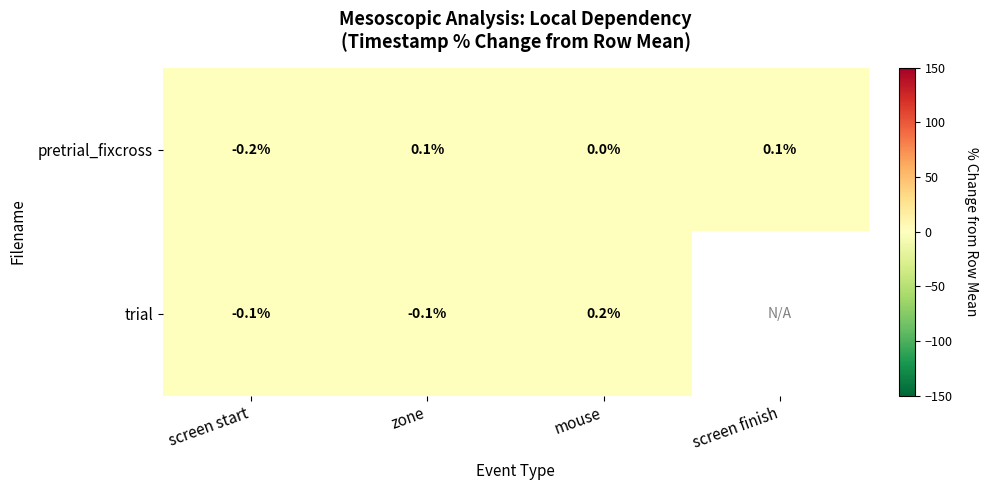

Is the value of trial at mouse greater than the value of pretrial_fixcross at mouse?

Yes